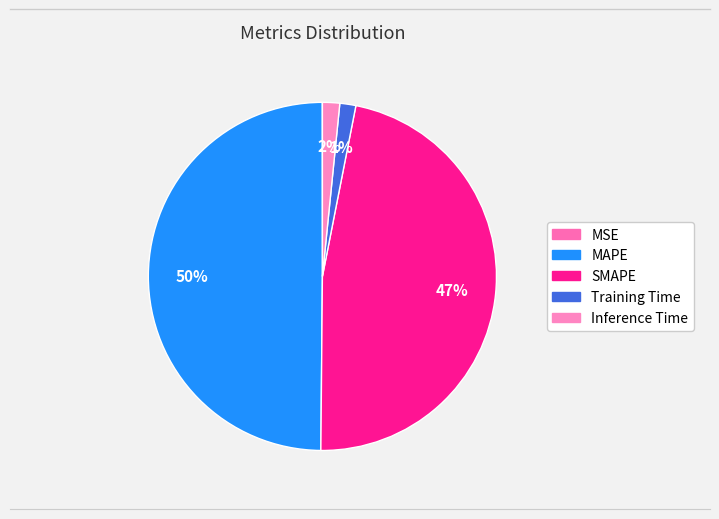

What is the change in value from MAPE to Inference Time?

-11.5